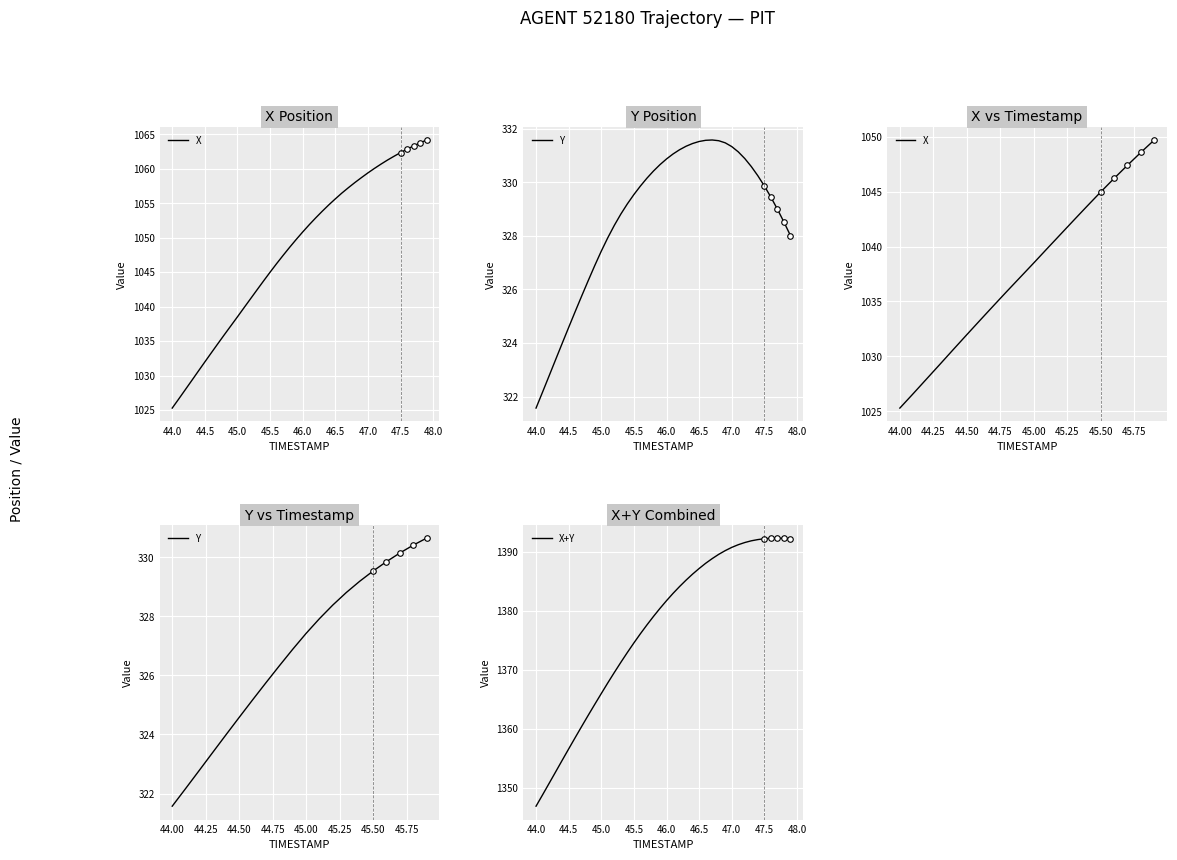

Where does the X+Y series first go above 1381?

46.0